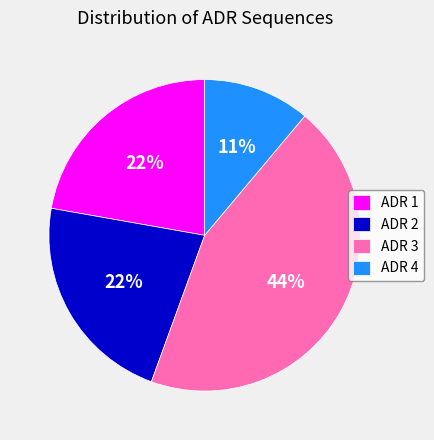

Approximately how many times larger is the value at ADR 2 compared to ADR 1?

1.0